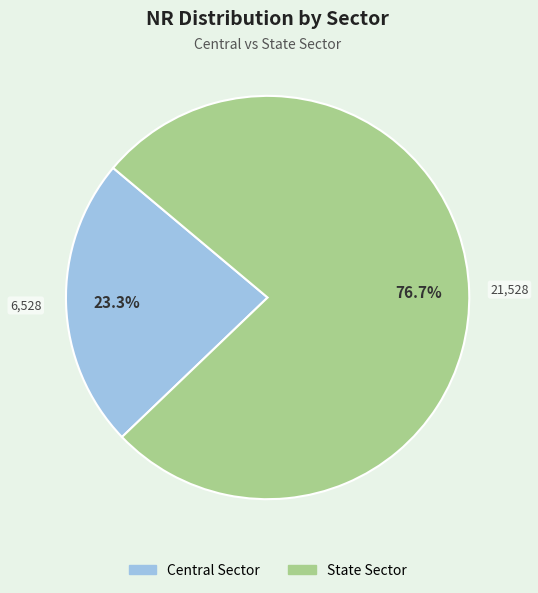

Approximately how many times larger is the value at State Sector compared to Central Sector?

3.3